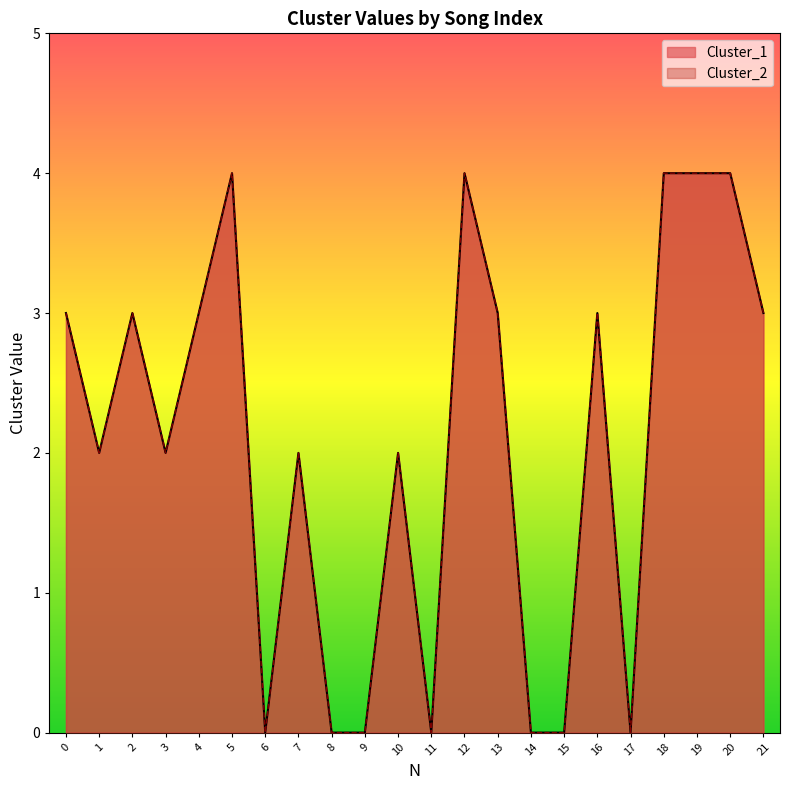

What is the difference between the Cluster_1 values at 19 and 0?

1